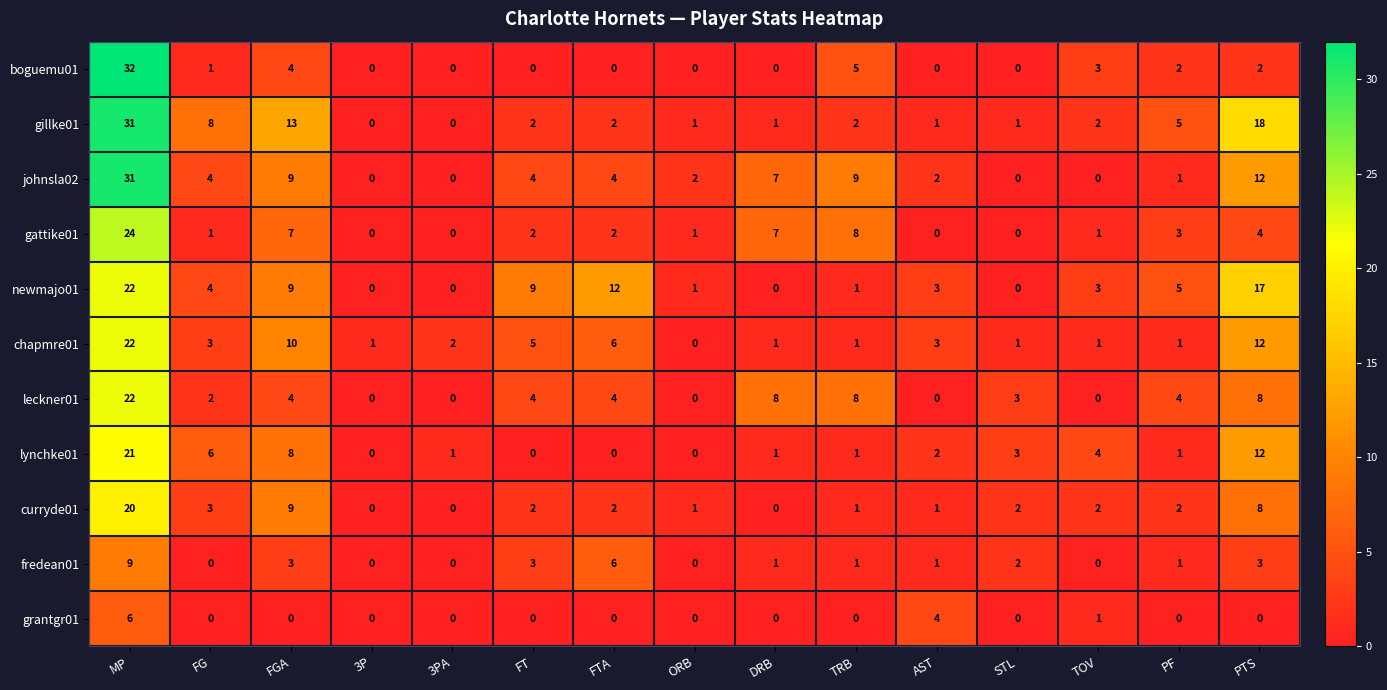

Which series has the widest spread of values?

boguemu01